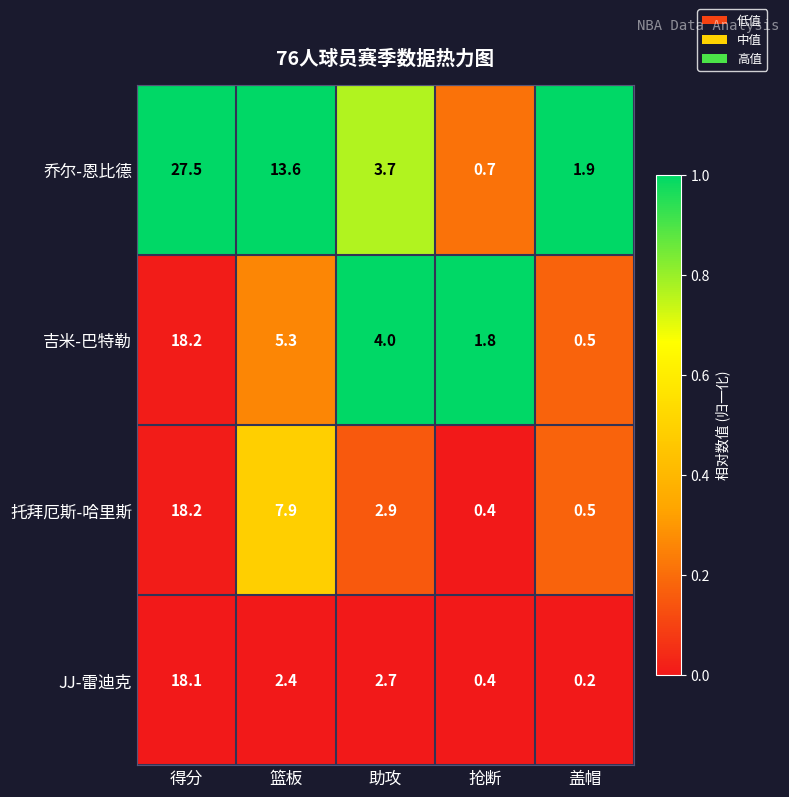

Which series has the largest range (max minus min)?

乔尔-恩比德